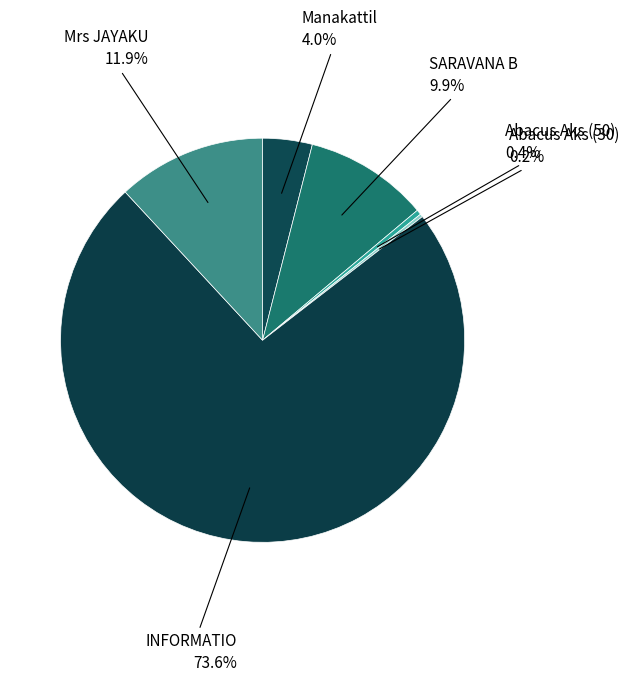

Between SARAVANA B and INFORMATIO, which is larger?

INFORMATIO